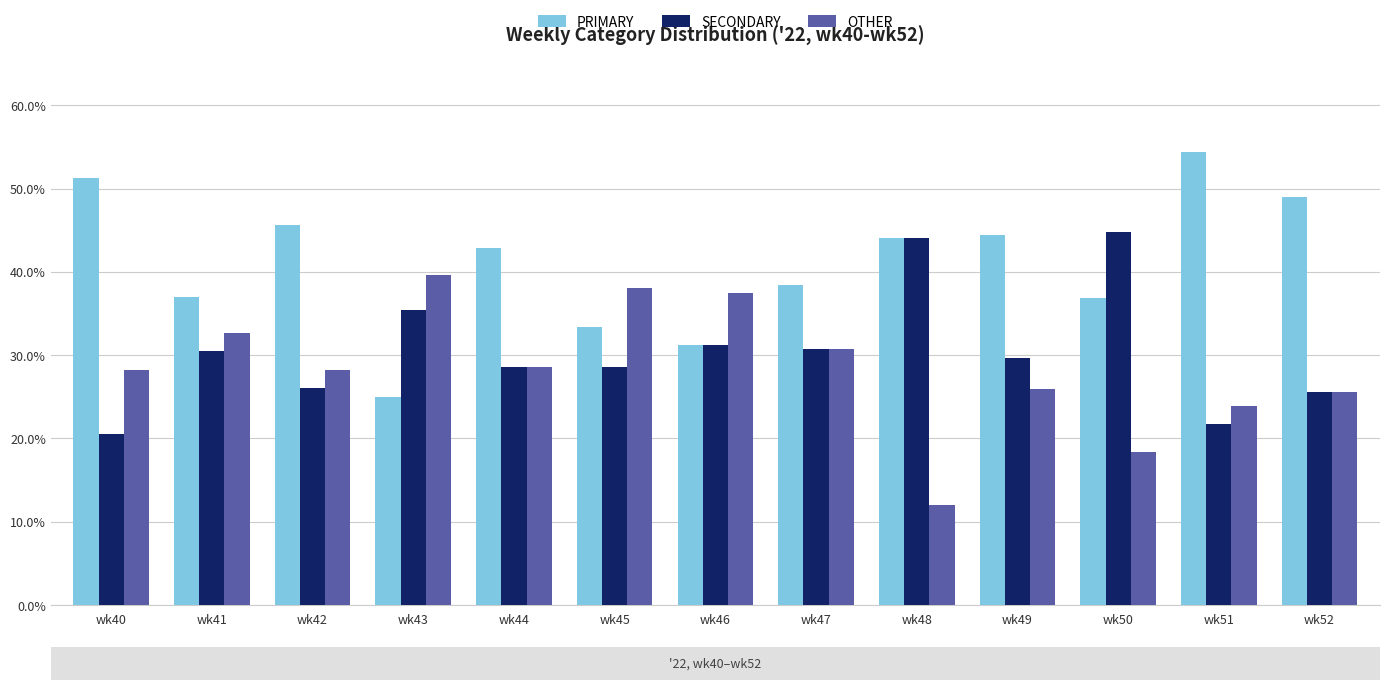

Which category has the lowest value in the SECONDARY series?

wk40